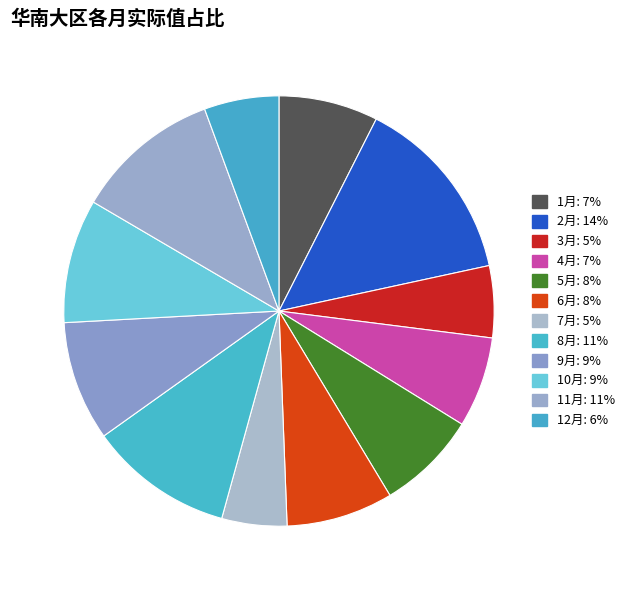

What percentage is NOT represented by 11月?

89.1%